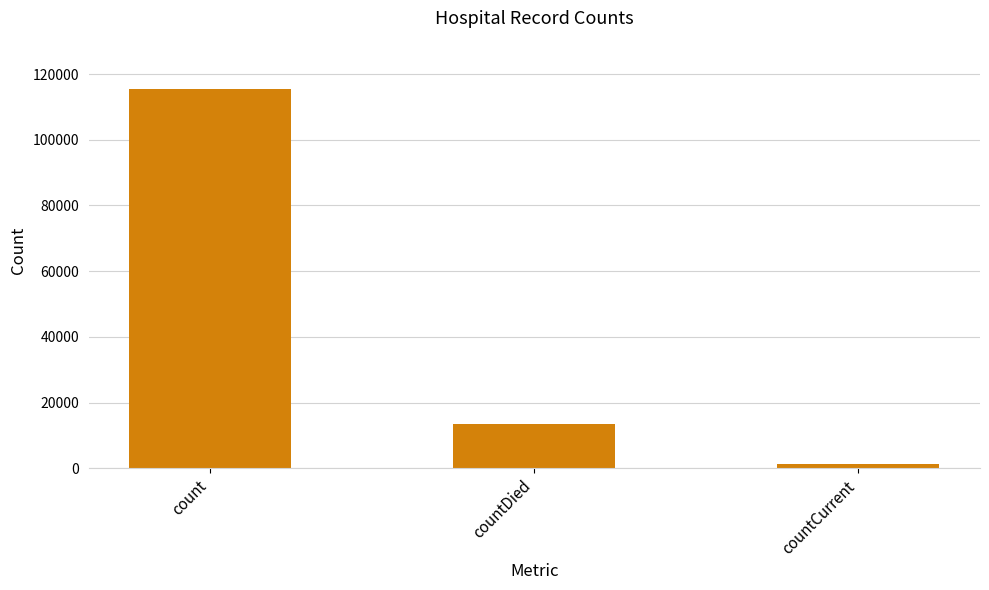

Rank the categories by value from highest to lowest.

count, countDied, countCurrent